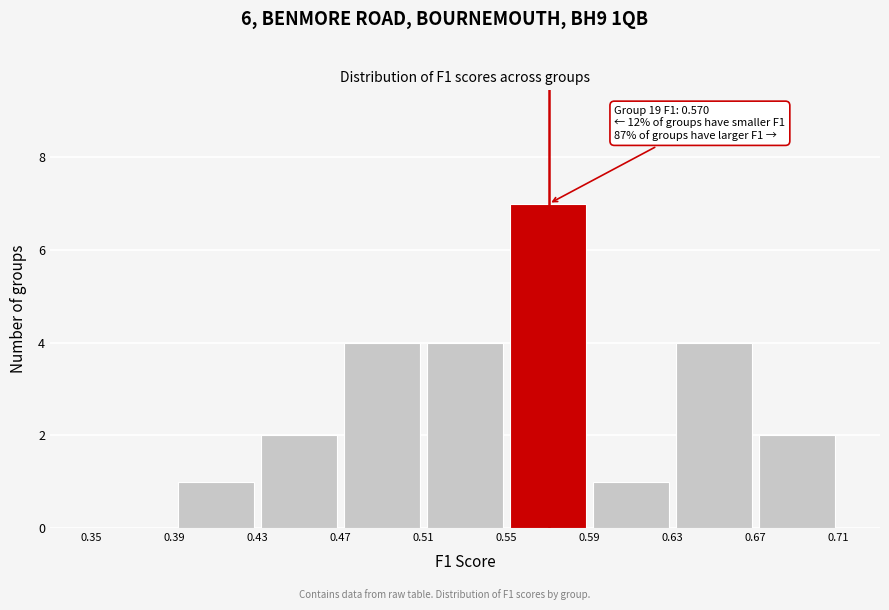

Which range on the x-axis has the tallest bar?

0.55 to 0.59